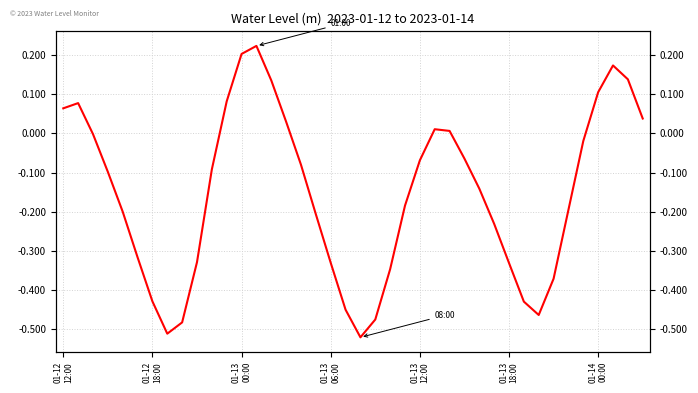

What is the maximum value shown in the chart?

0.2